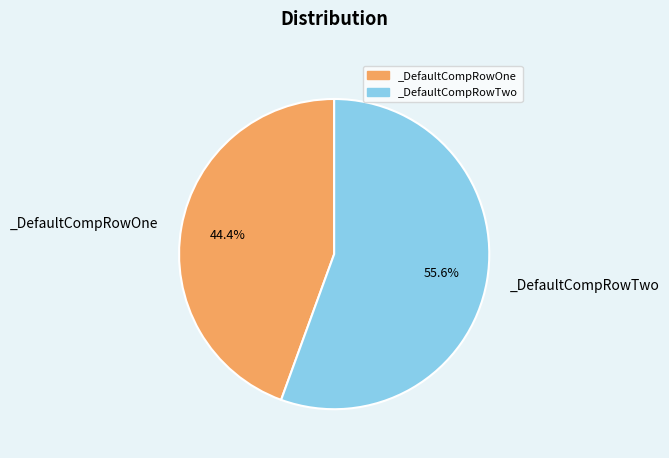

Which slice is the smallest?

_DefaultCompRowOne